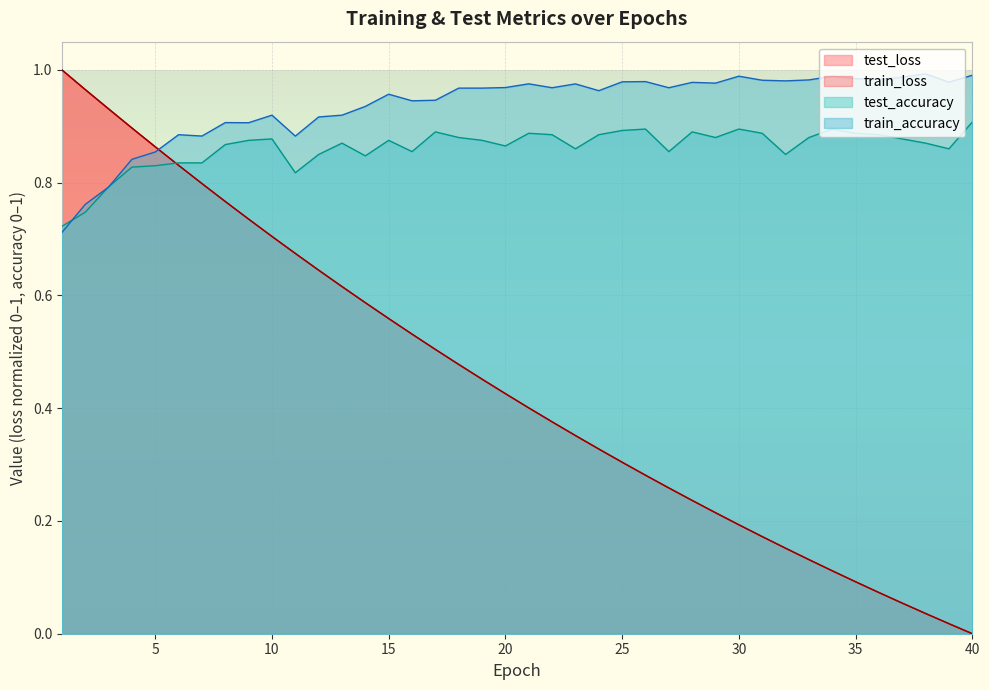

At how many categories does at least one series exceed 0?

40